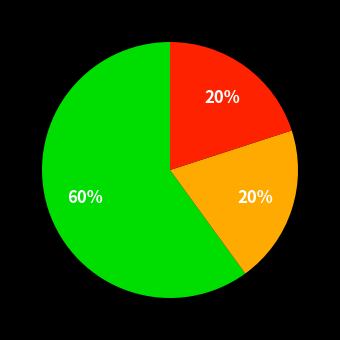

Is there any slice that represents more than half of the pie?

Yes